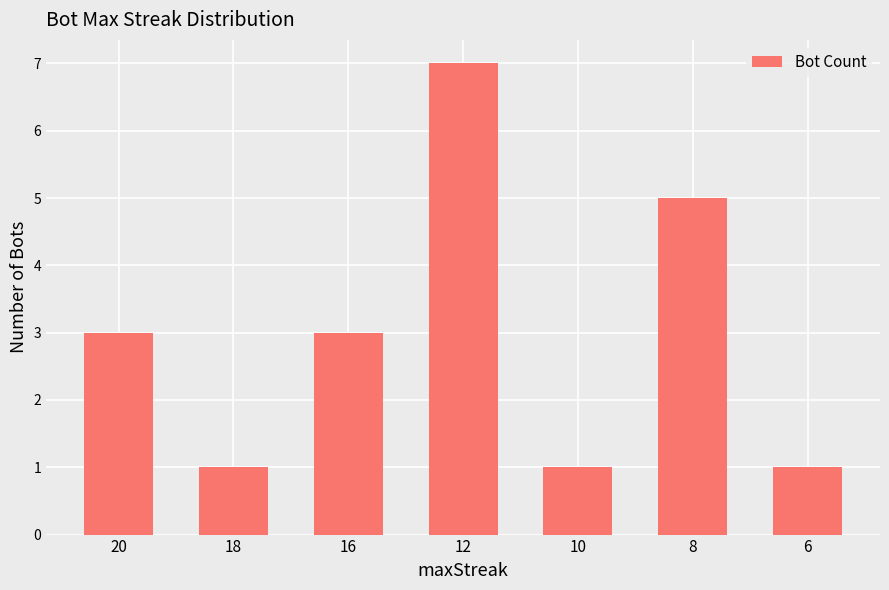

How many bars are there in total?

7